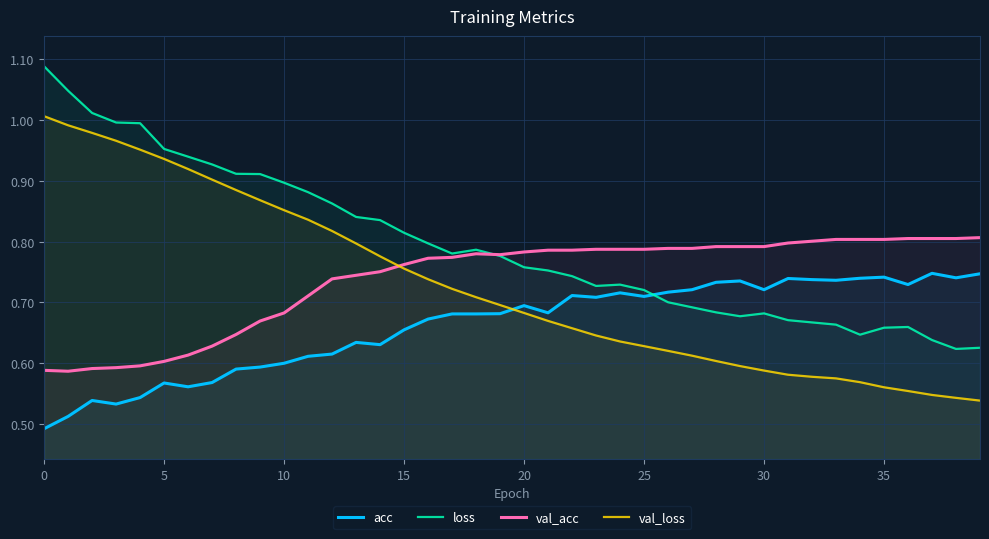

True or false: acc and val_acc intersect in this chart.

False